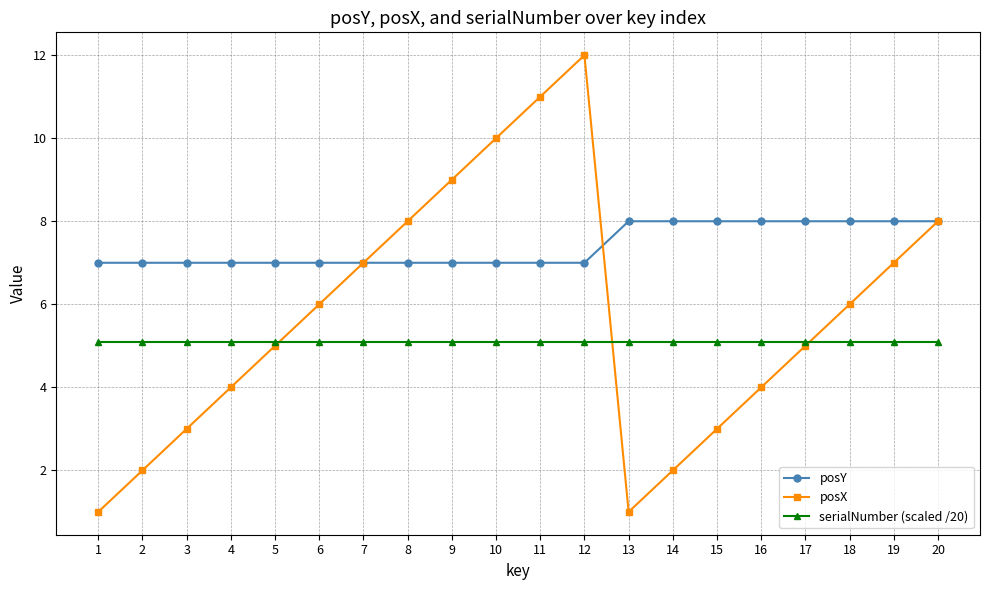

The value of serialNumber (scaled /20) at 13 is 3.2. True or false?

False